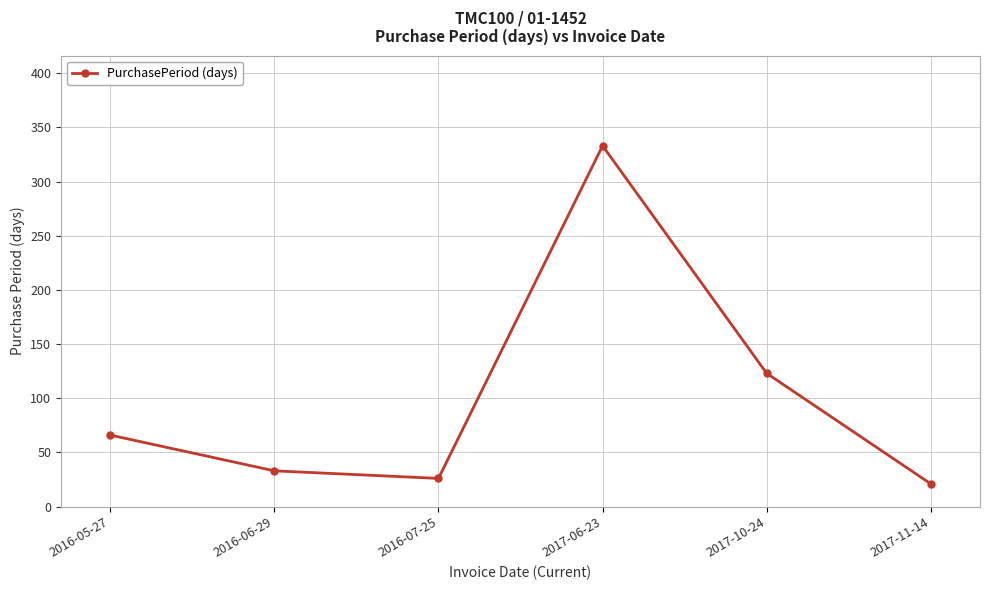

What is the change in value from 2016-06-29 to 2017-10-24?

+90